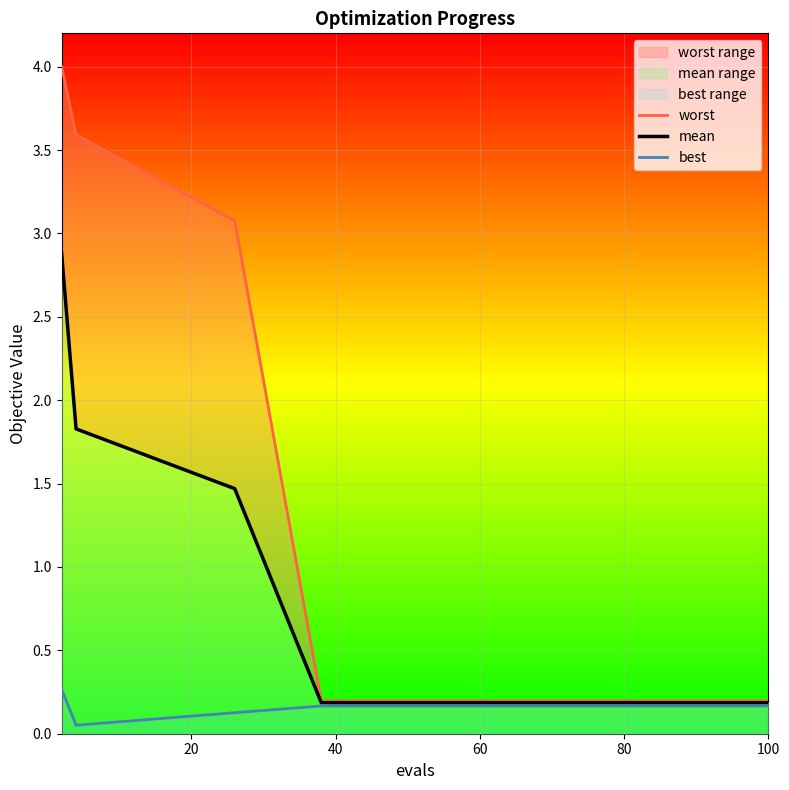

In best, how many points are lower than both neighbors (excluding endpoints)?

1